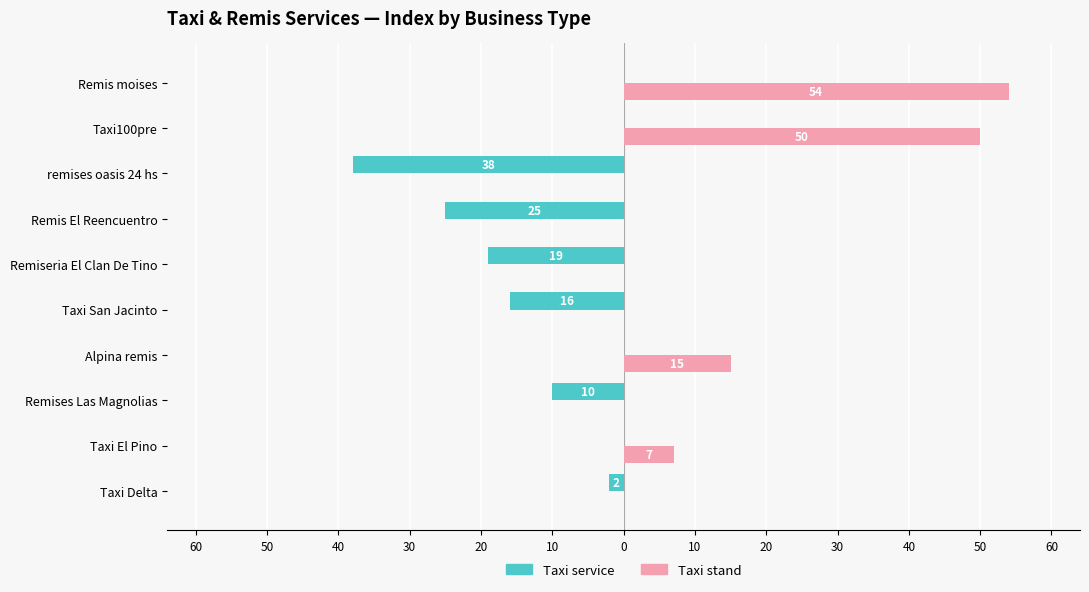

What are all the series names shown in the legend?

Taxi service, Taxi stand